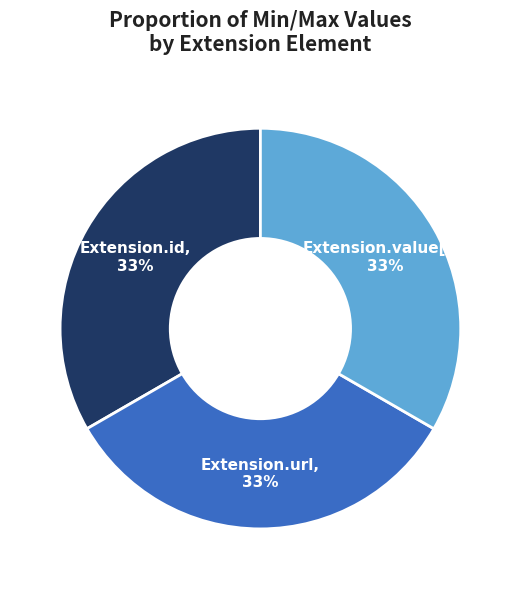

Does any single category account for the majority?

No